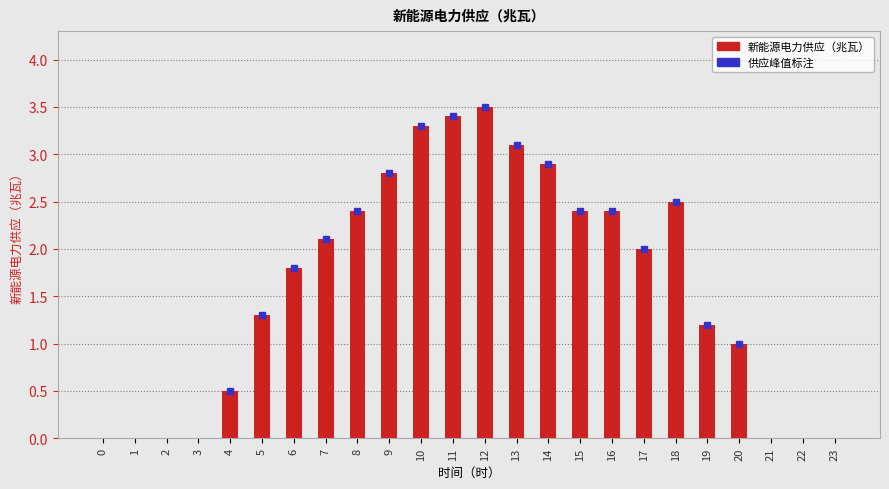

Where is the data nearest to the value 1?

20